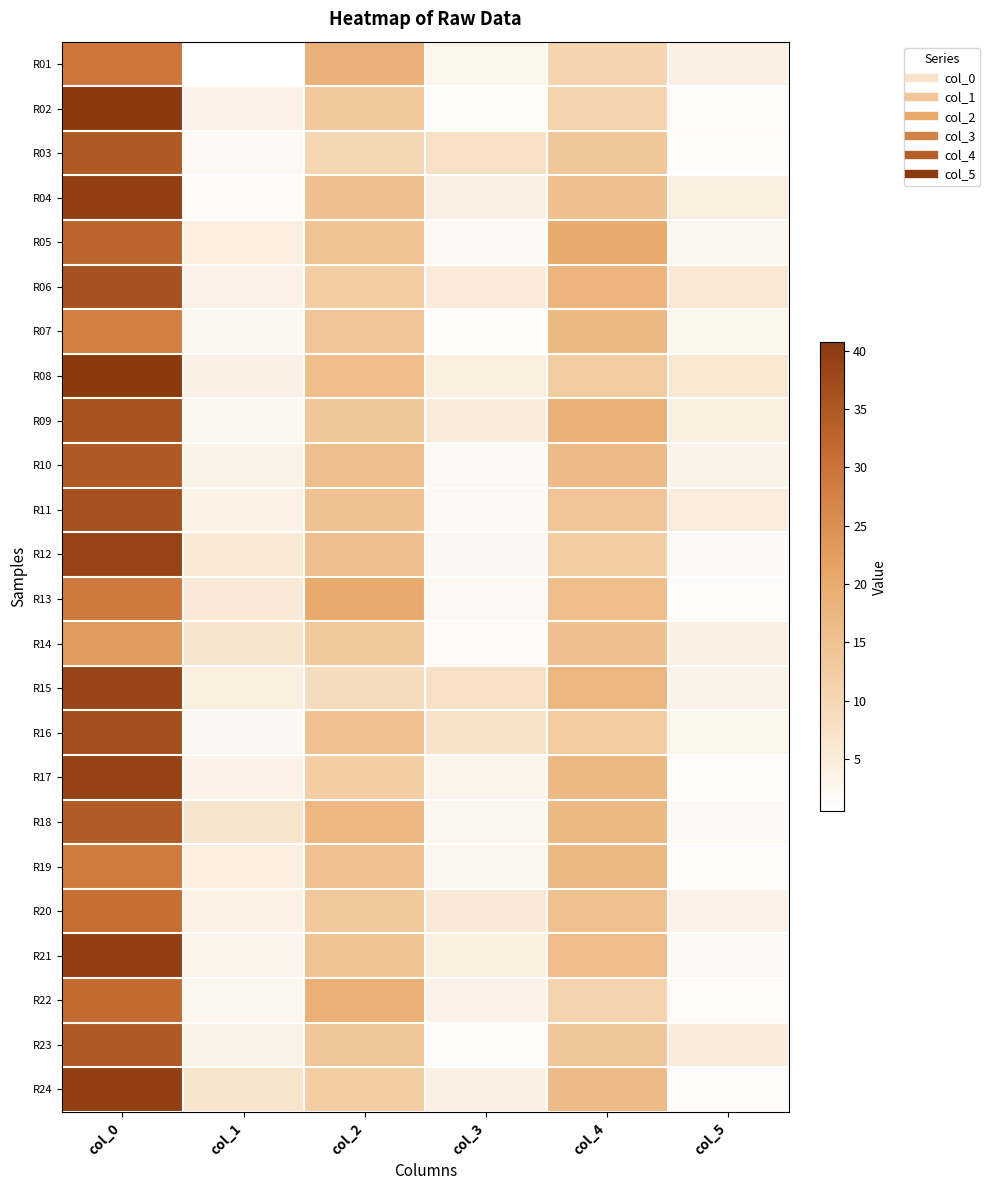

Reading left to right, list all the values displayed in this chart.

R01: col_0=29.5	col_1=0.5	col_2=18.5	col_3=2.9	col_4=10.5	col_5=4.0
R02: col_0=40.8	col_1=3.7	col_2=13.3	col_3=1.2	col_4=11.0	col_5=1.4
R03: col_0=34.8	col_1=1.8	col_2=10.2	col_3=8.0	col_4=13.7	col_5=0.9
R04: col_0=39.5	col_1=1.5	col_2=15.3	col_3=4.0	col_4=15.3	col_5=4.2
R05: col_0=32.7	col_1=4.5	col_2=14.5	col_3=2.2	col_4=20.0	col_5=2.8
R06: col_0=36.2	col_1=3.7	col_2=12.5	col_3=5.5	col_4=17.8	col_5=6.1
R07: col_0=27.8	col_1=2.5	col_2=14.3	col_3=0.9	col_4=16.8	col_5=3.0
R08: col_0=40.7	col_1=4.1	col_2=16.0	col_3=4.3	col_4=12.7	col_5=6.2
R09: col_0=36.0	col_1=2.5	col_2=14.0	col_3=5.0	col_4=19.0	col_5=4.2
R10: col_0=34.7	col_1=3.4	col_2=15.7	col_3=1.7	col_4=16.5	col_5=3.4
R11: col_0=36.2	col_1=3.9	col_2=14.8	col_3=1.8	col_4=14.2	col_5=4.8
R12: col_0=38.8	col_1=5.8	col_2=15.5	col_3=2.3	col_4=12.3	col_5=1.7
R13: col_0=29.0	col_1=5.7	col_2=20.0	col_3=2.2	col_4=16.0	col_5=1.2
R14: col_0=23.0	col_1=6.6	col_2=13.5	col_3=1.5	col_4=15.2	col_5=4.0
R15: col_0=38.5	col_1=4.3	col_2=8.8	col_3=7.8	col_4=17.5	col_5=3.4
R16: col_0=36.8	col_1=2.3	col_2=15.0	col_3=7.2	col_4=12.8	col_5=2.9
R17: col_0=39.0	col_1=3.5	col_2=12.0	col_3=3.2	col_4=17.0	col_5=1.2
R18: col_0=34.5	col_1=7.0	col_2=17.2	col_3=2.6	col_4=17.0	col_5=2.1
R19: col_0=28.5	col_1=4.5	col_2=15.0	col_3=2.7	col_4=16.8	col_5=1.1
R20: col_0=31.0	col_1=3.8	col_2=13.2	col_3=5.7	col_4=15.0	col_5=3.7
R21: col_0=39.5	col_1=3.0	col_2=14.5	col_3=4.3	col_4=16.0	col_5=2.1
R22: col_0=31.5	col_1=2.7	col_2=19.0	col_3=3.7	col_4=11.2	col_5=1.3
R23: col_0=34.8	col_1=3.4	col_2=14.0	col_3=1.2	col_4=14.0	col_5=5.0
R24: col_0=39.5	col_1=6.9	col_2=12.0	col_3=4.1	col_4=16.3	col_5=1.2